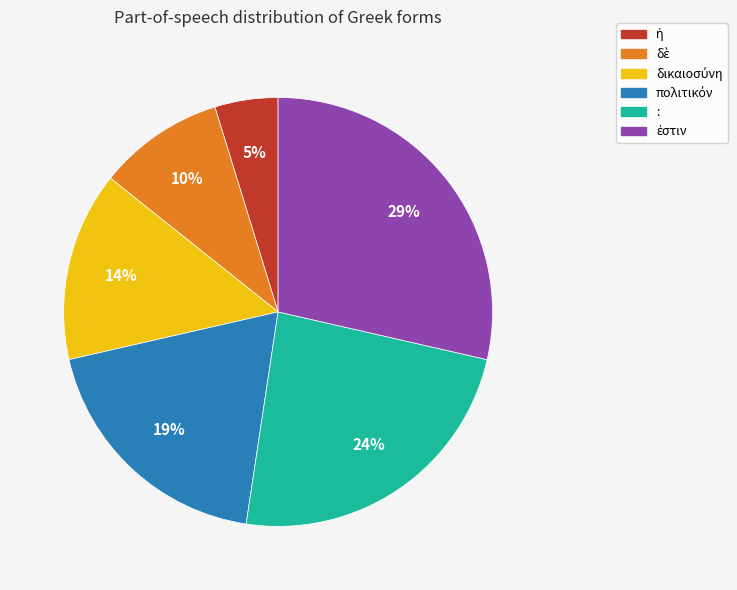

Is there a majority slice in this chart?

No